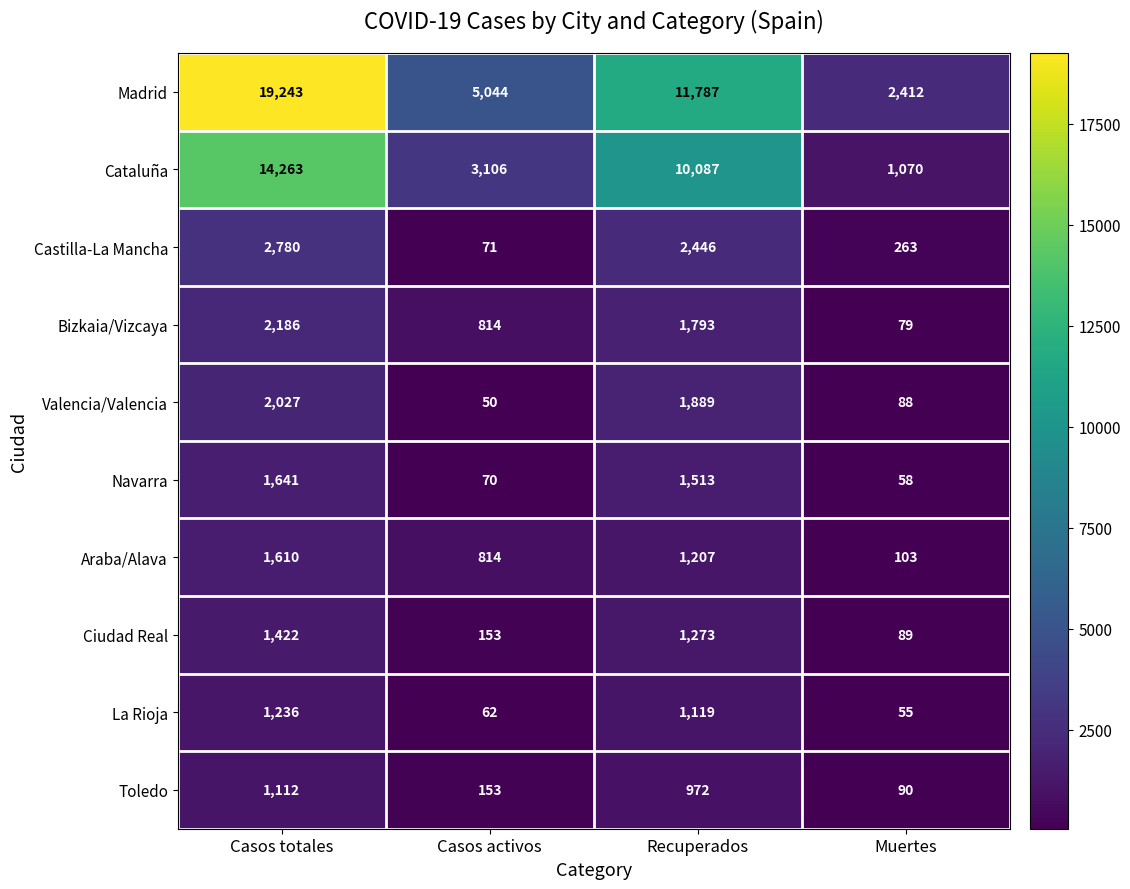

What is the average value of the Bizkaia/Vizcaya series?

1218